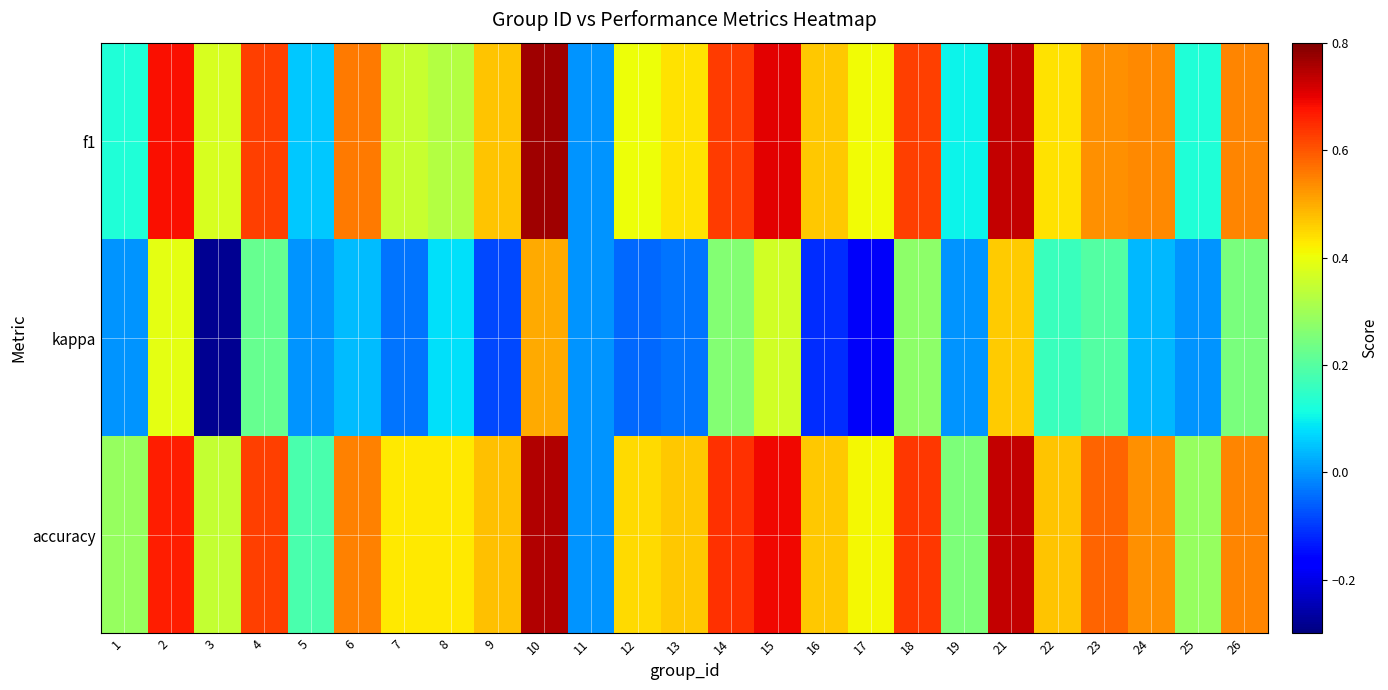

At 10, list the series in order from largest to smallest.

f1, accuracy, kappa